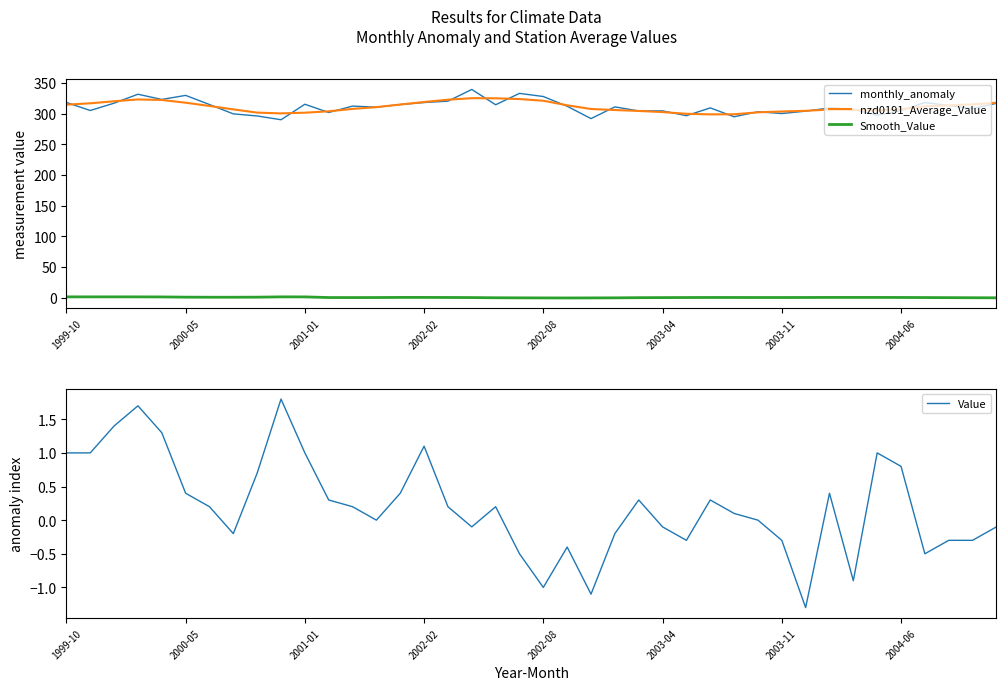

True or false: Smooth_Value and monthly_anomaly intersect in this chart.

False